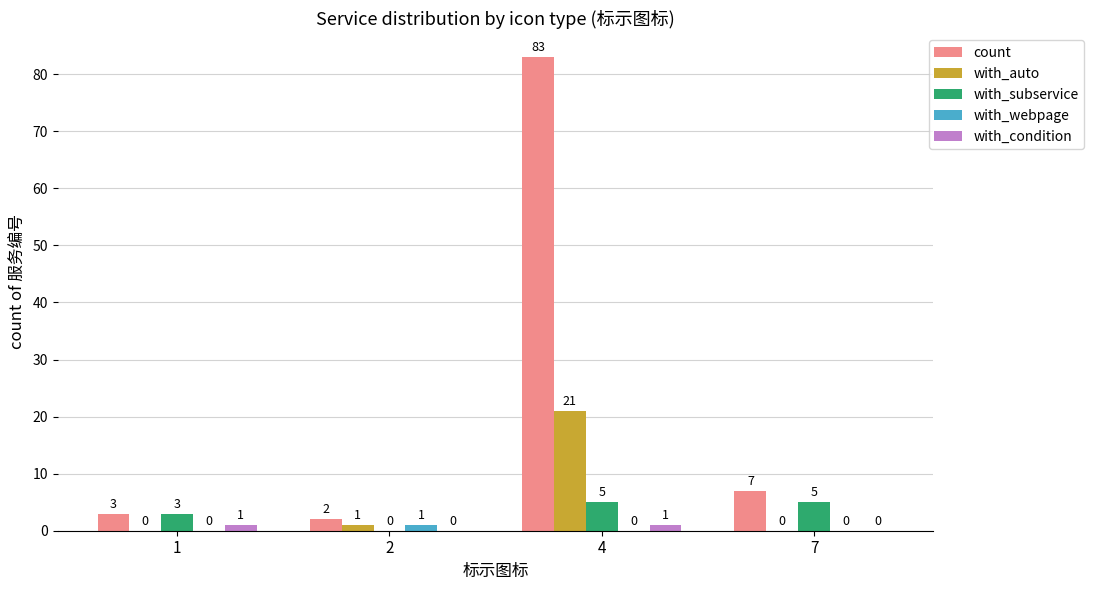

What is the total value across all series at 7?

12